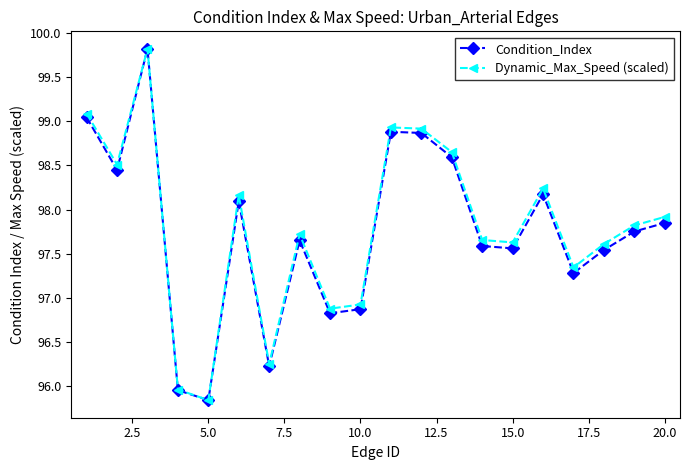

At how many categories does at least one series exceed 98?

8